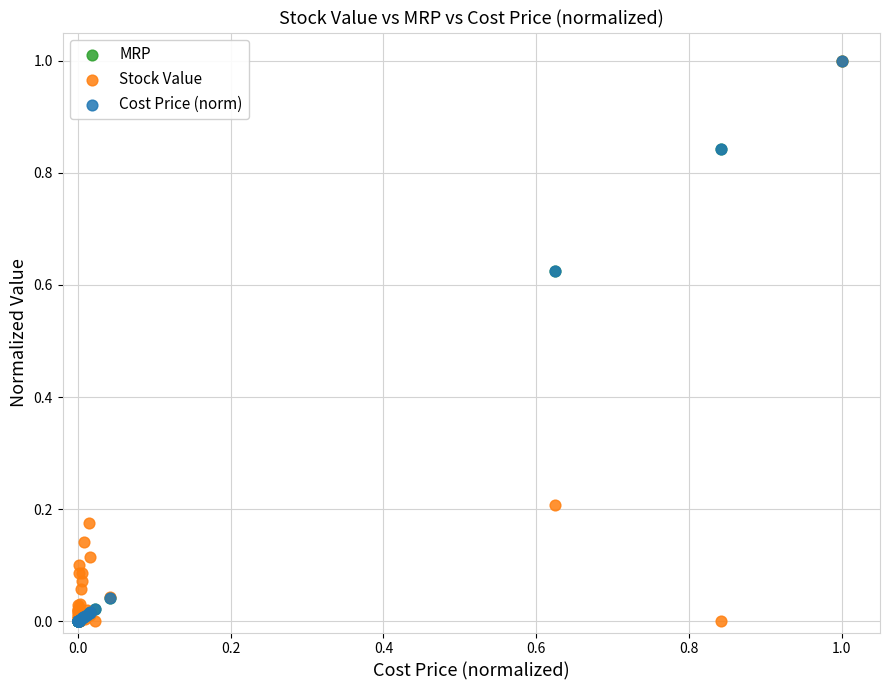

What are all the series names shown in the legend?

MRP, Stock Value, Cost Price (norm)